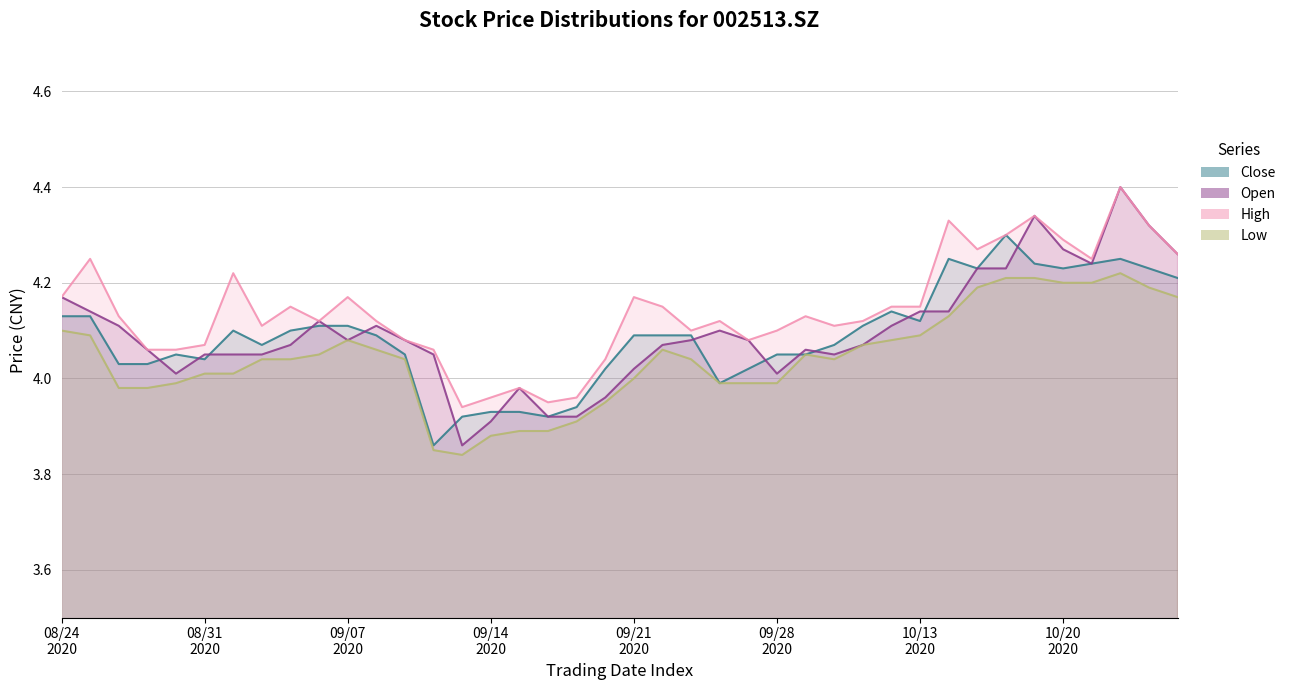

Where does the high series first go above 4?

08/24 2020